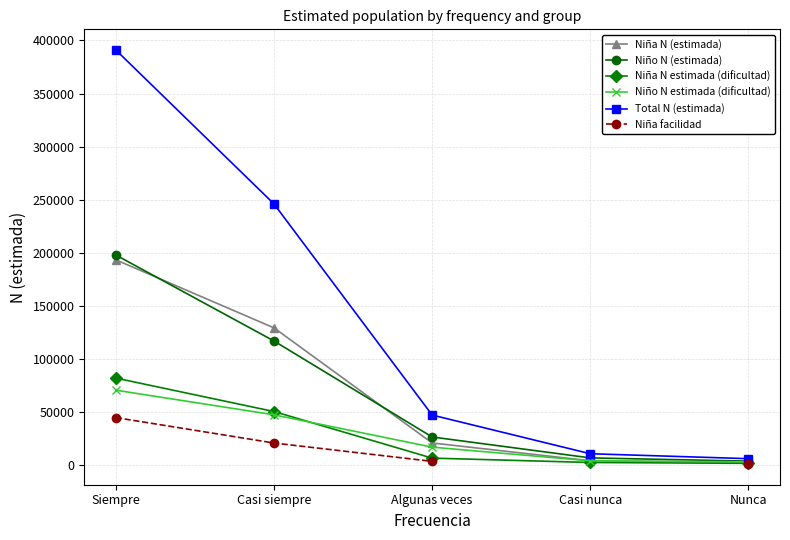

What is the total value across all series at Siempre?

978763.0